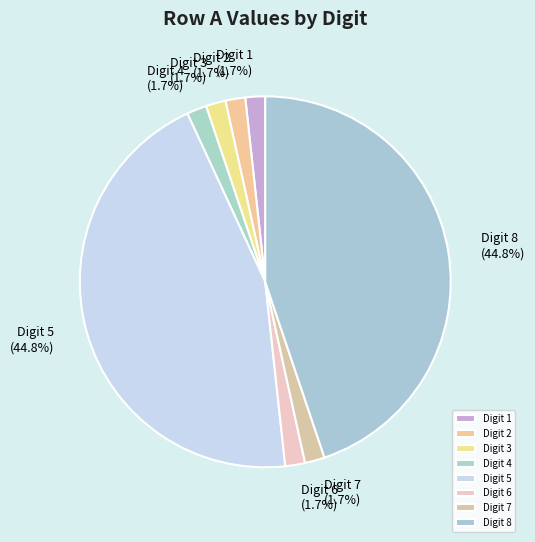

Which has a higher value, Digit 2 or Digit 8?

Digit 8